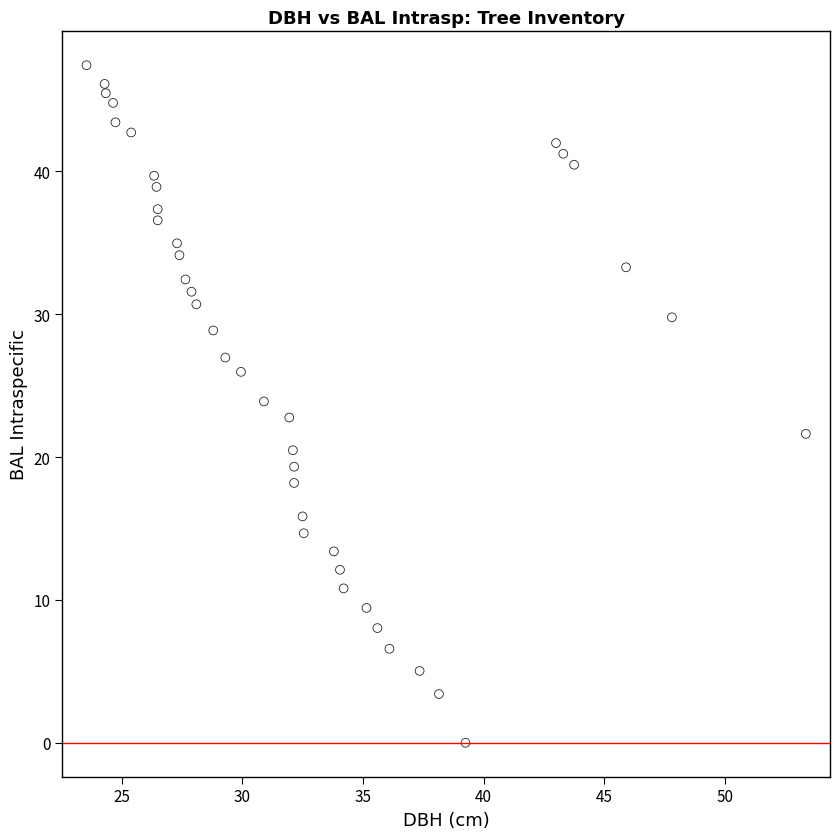

What is the range of X values (max minus min)?

29.8